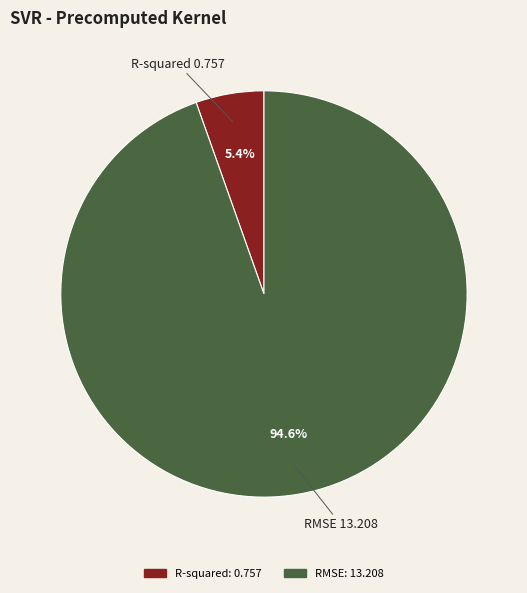

Between RMSE and R-squared, which is larger?

RMSE